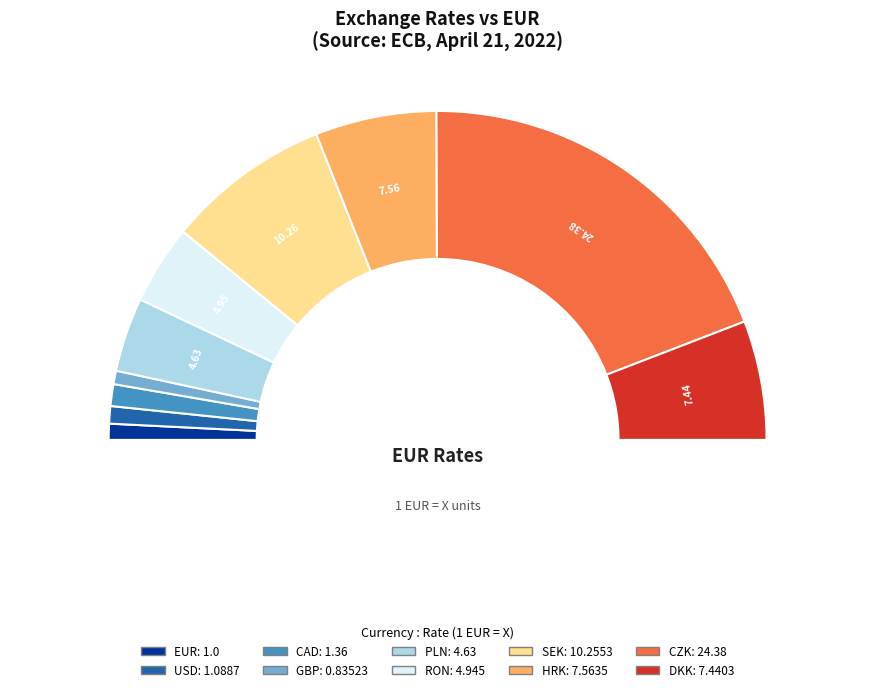

Count the number of slices in the pie.

10